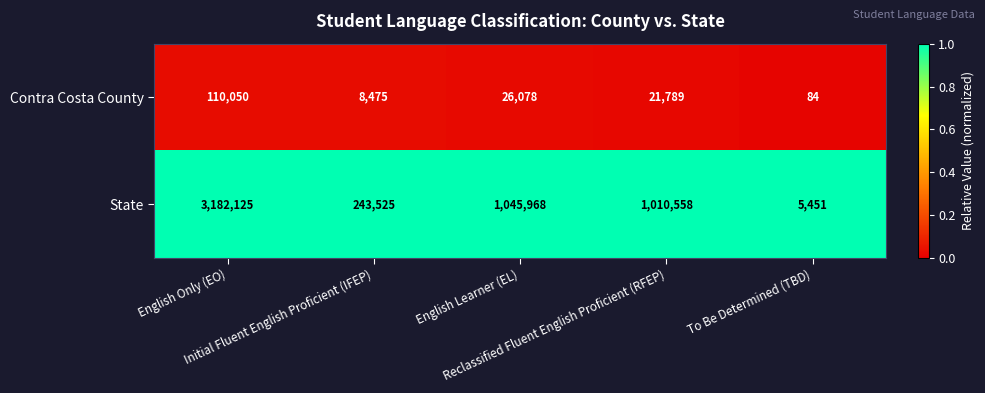

What is the difference between the second highest and minimum values in the Contra Costa County series?

25994